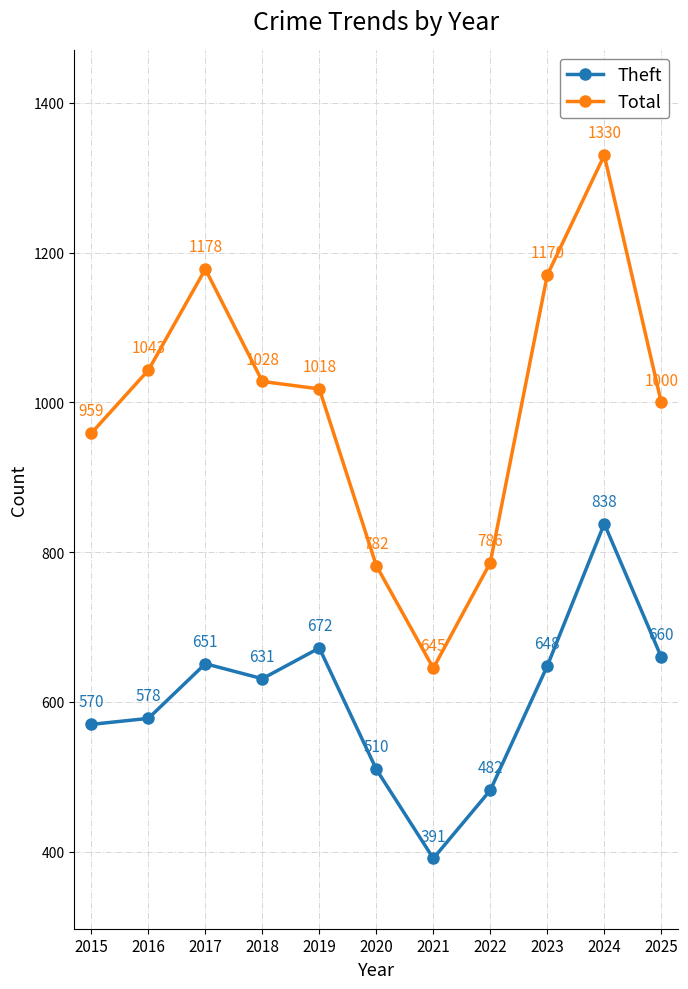

What is the value of the Total point at the 7th from the left?

645